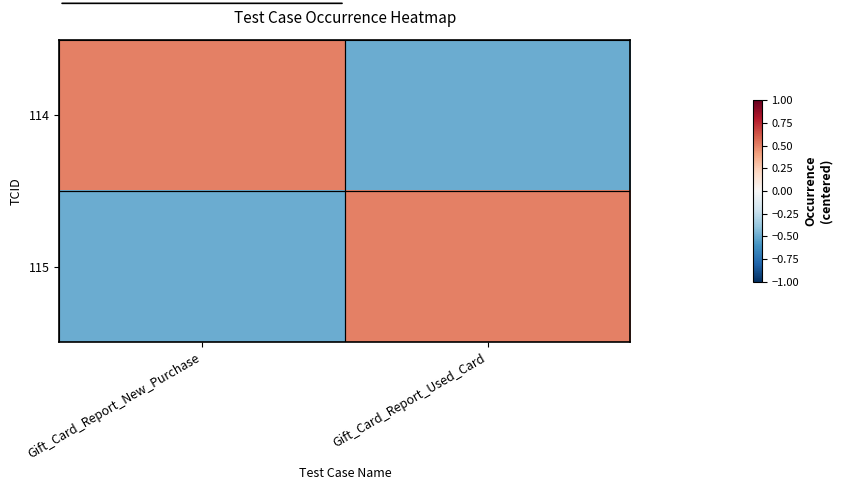

At which category is the sum across all series the highest?

Gift_Card_Report_New_Purchase